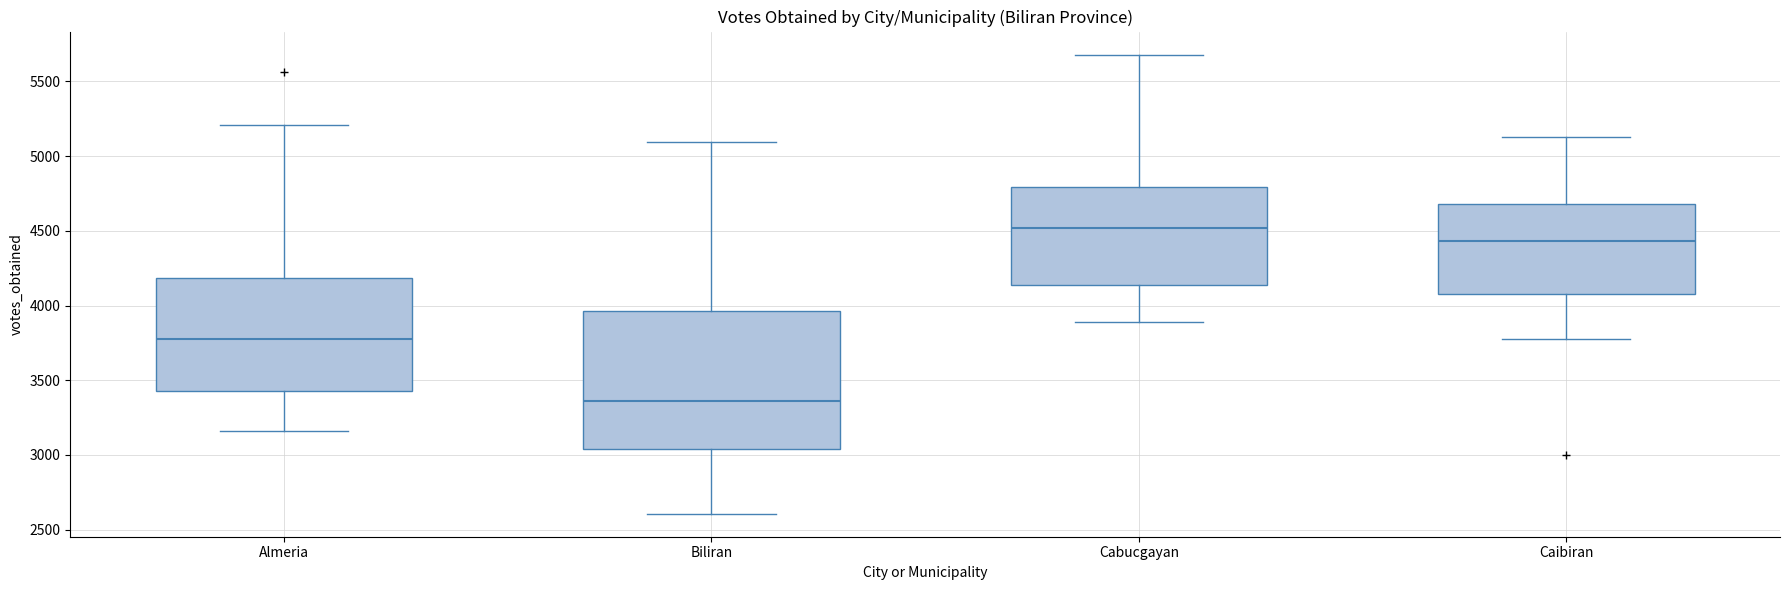

Reading left to right, transcribe this box plot: for each box, give where its median line is, the range the box spans, and where its two whiskers end, as read against the y-axis. The values are not printed on the chart, so give them approximately, as read against the axis.

Almeria: median 3800, box 3450 to 4200, whiskers 3150 to 5200
Biliran: median 3350, box 3050 to 3950, whiskers 2600 to 5100
Cabucgayan: median 4500, box 4150 to 4800, whiskers 3900 to 5700
Caibiran: median 4450, box 4050 to 4700, whiskers 3800 to 5150